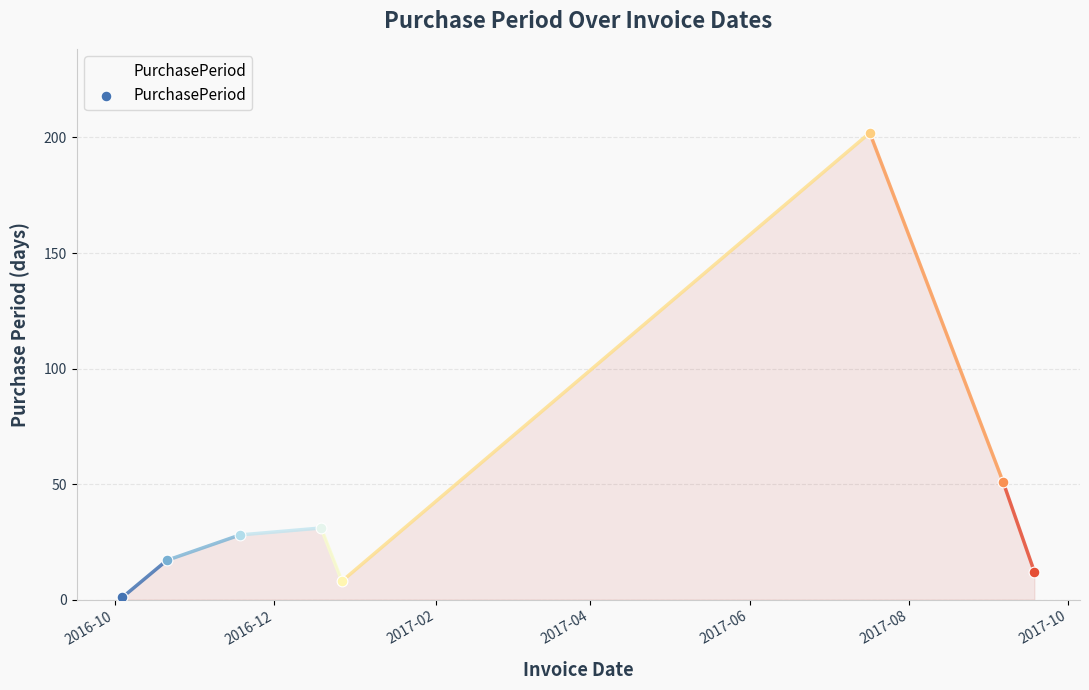

How many interior local valleys (lower than both neighbors) does the data have?

1